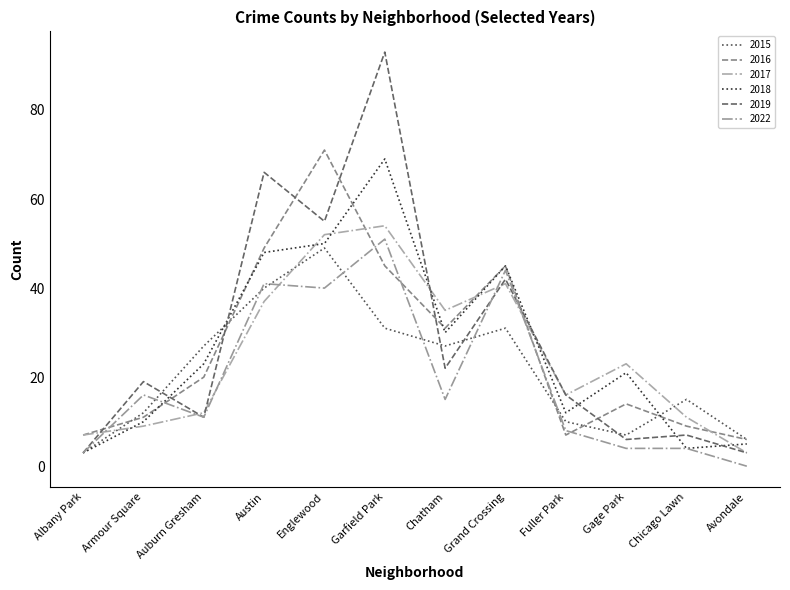

What are all the series names shown in the legend?

2015, 2016, 2017, 2018, 2019, 2022